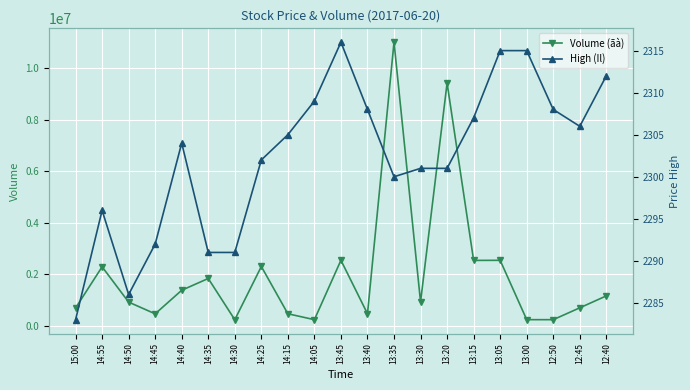

What is the sum of all High (Il) values?

48348